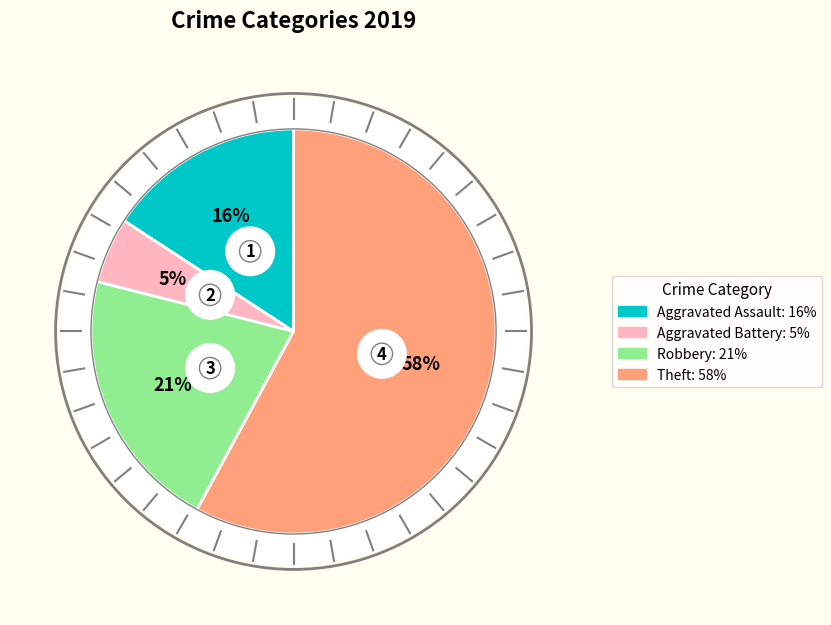

What percentage is the Aggravated Assault slice, to the nearest percent?

16%